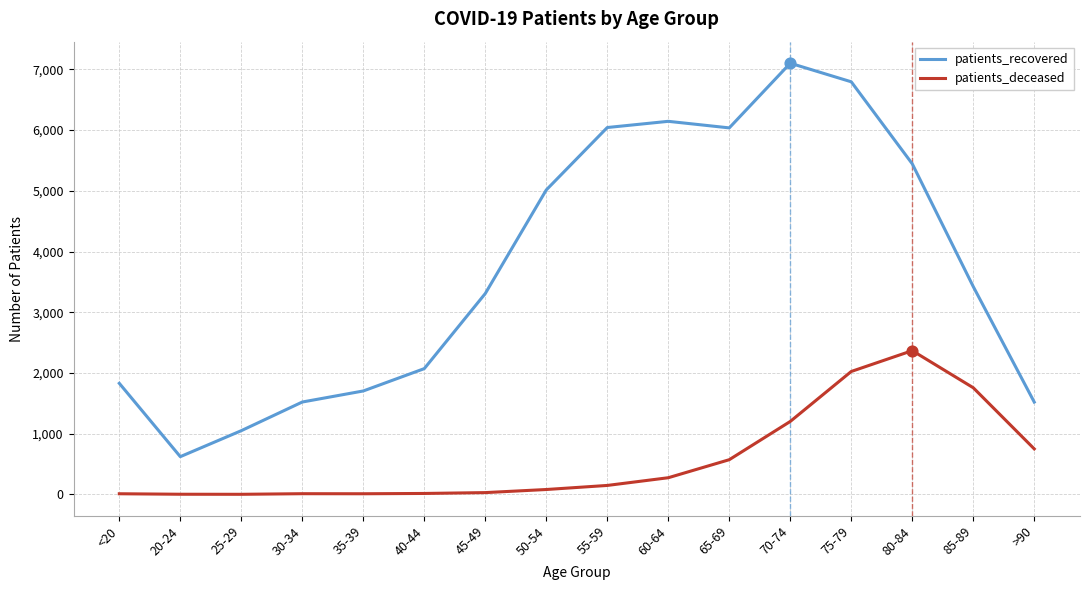

What is the total value across all series at 65-69?

6609